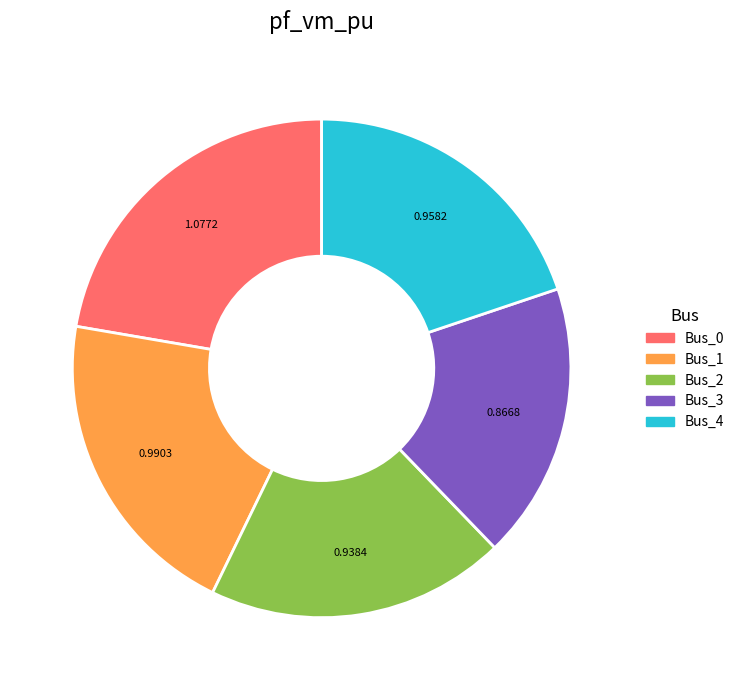

Combined, do Bus_3 and Bus_2 account for over 50%?

No